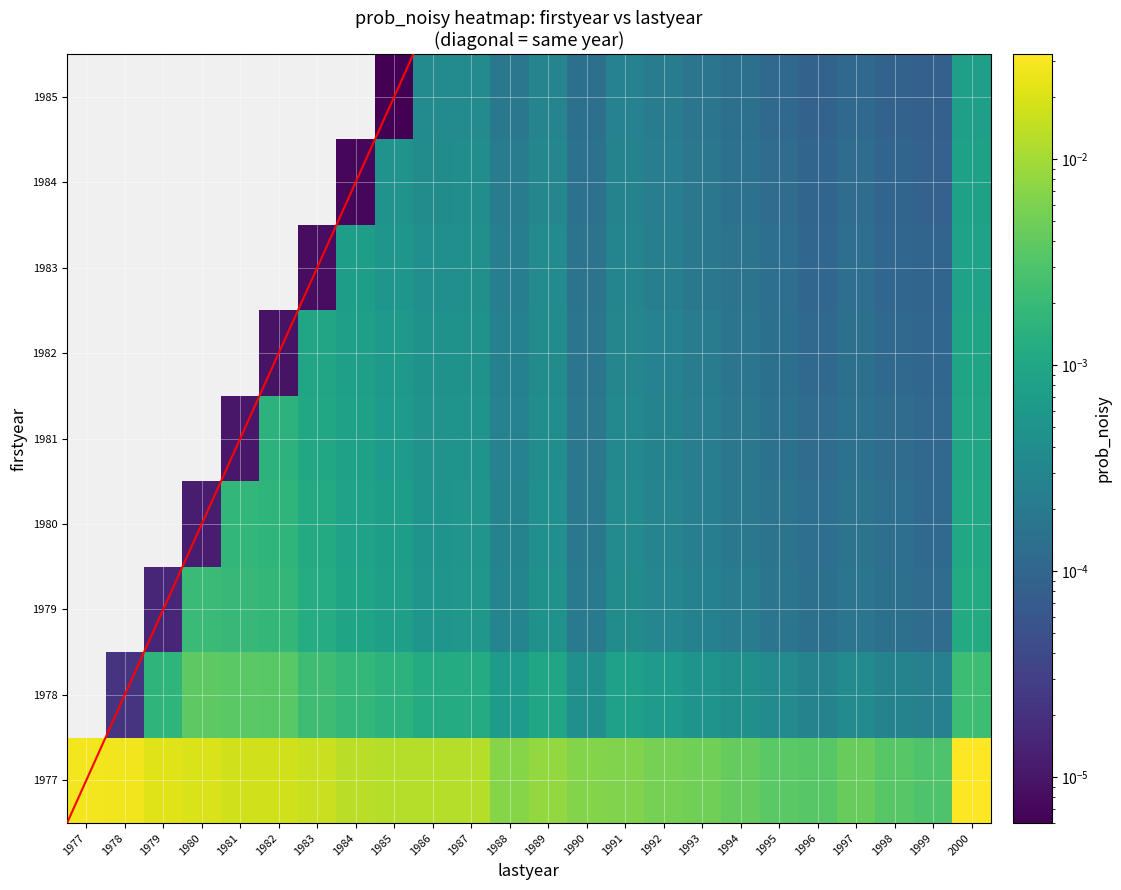

Is it true that 1980 equals 0.0 at 1985?

False